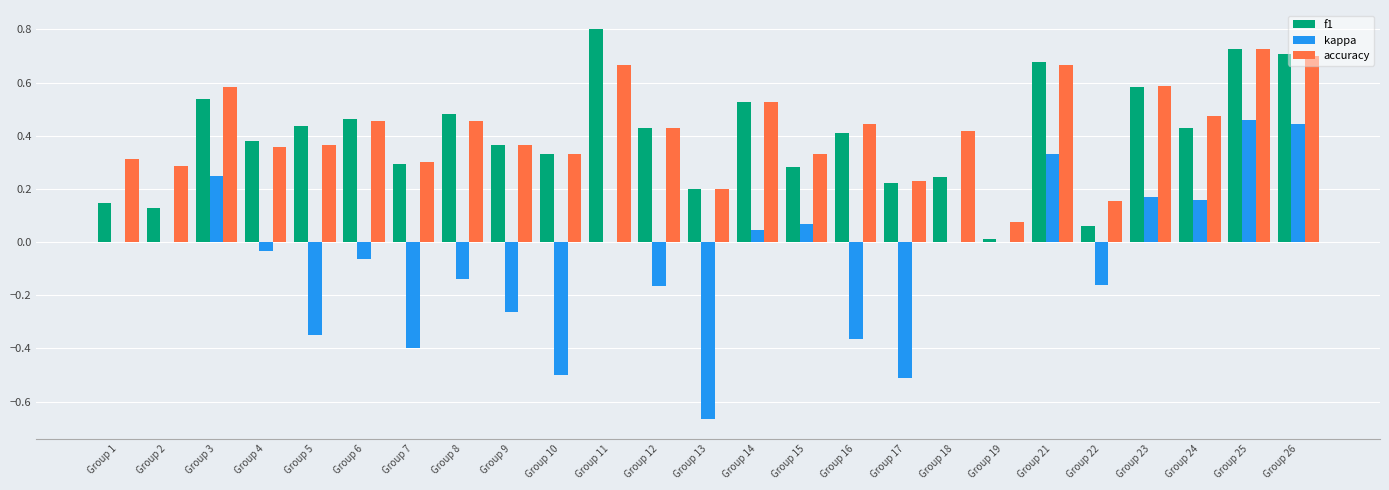

The kappa series shows -0.4 at Group 7. True or false?

True